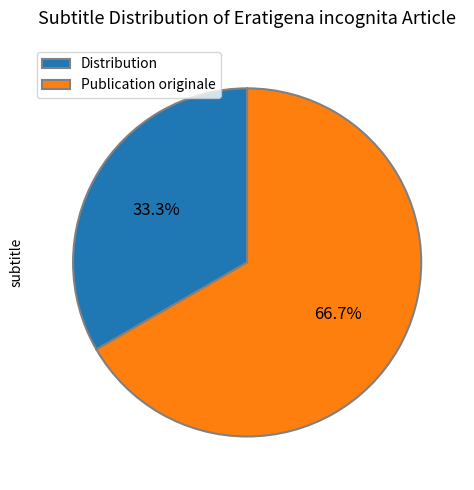

True or false: Publication originale accounts for 72% of the total.

False